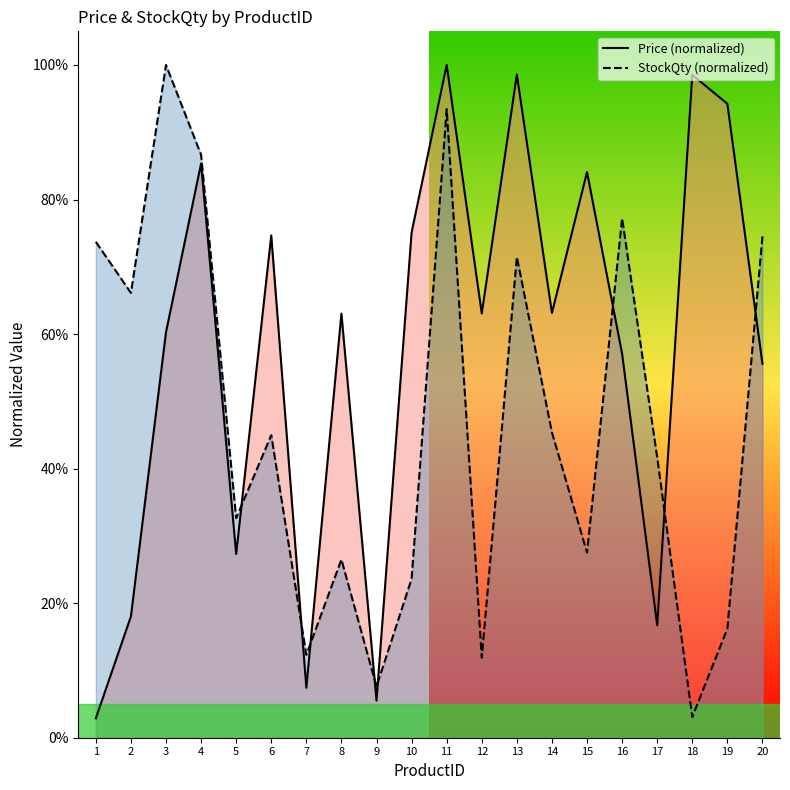

How many lines are shown in the chart?

2